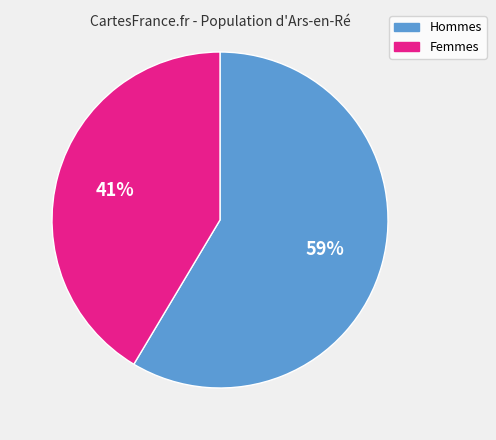

Is the sum of Hommes and Femmes greater than half?

Yes